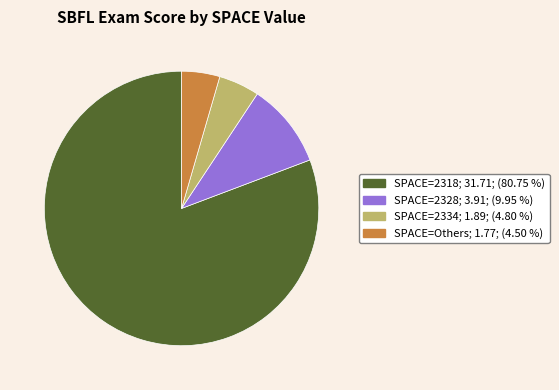

Does any single category account for the majority?

Yes